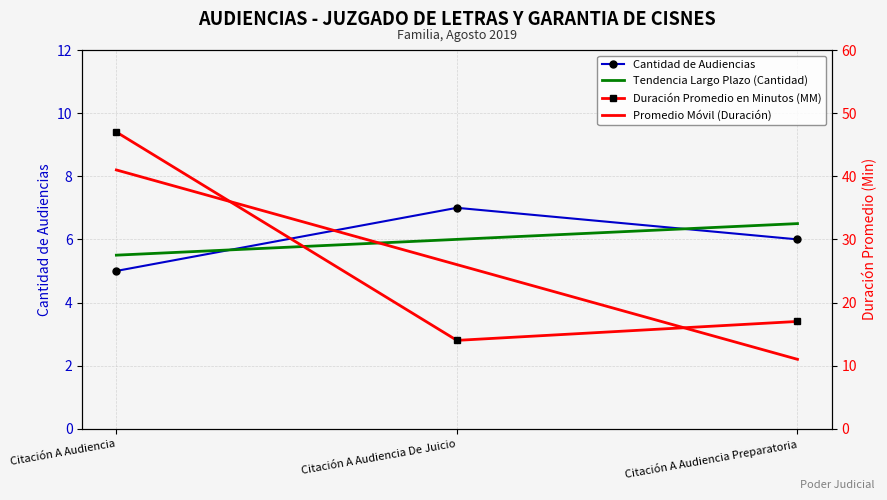

Where does the Cantidad de Audiencias series first go above 6?

Citación A Audiencia De Juicio